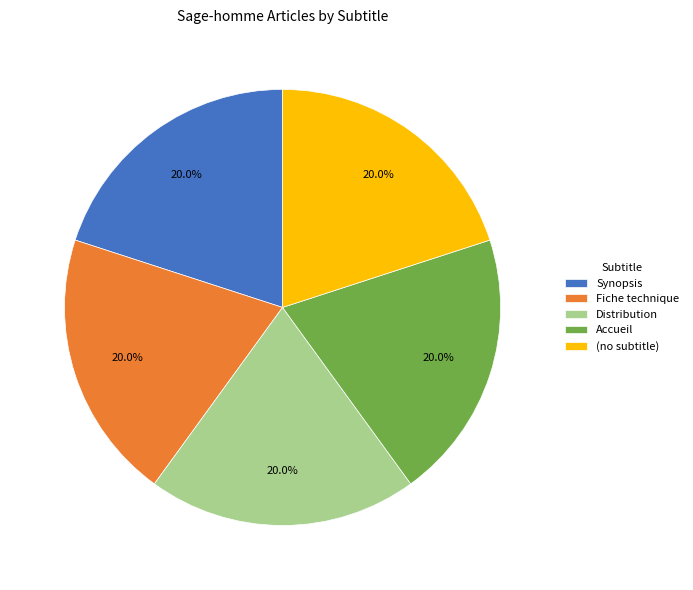

Do (no subtitle) and Synopsis together represent more than half of the pie?

No